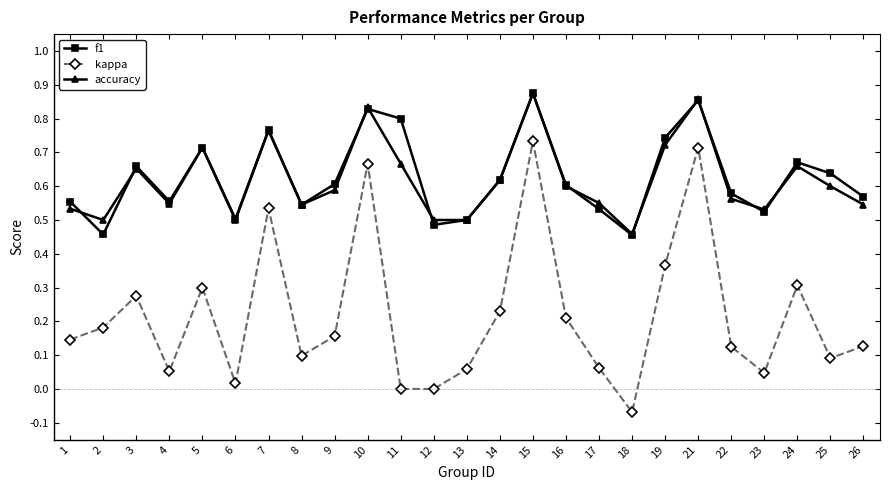

Which category has the lowest value in the accuracy series?

18